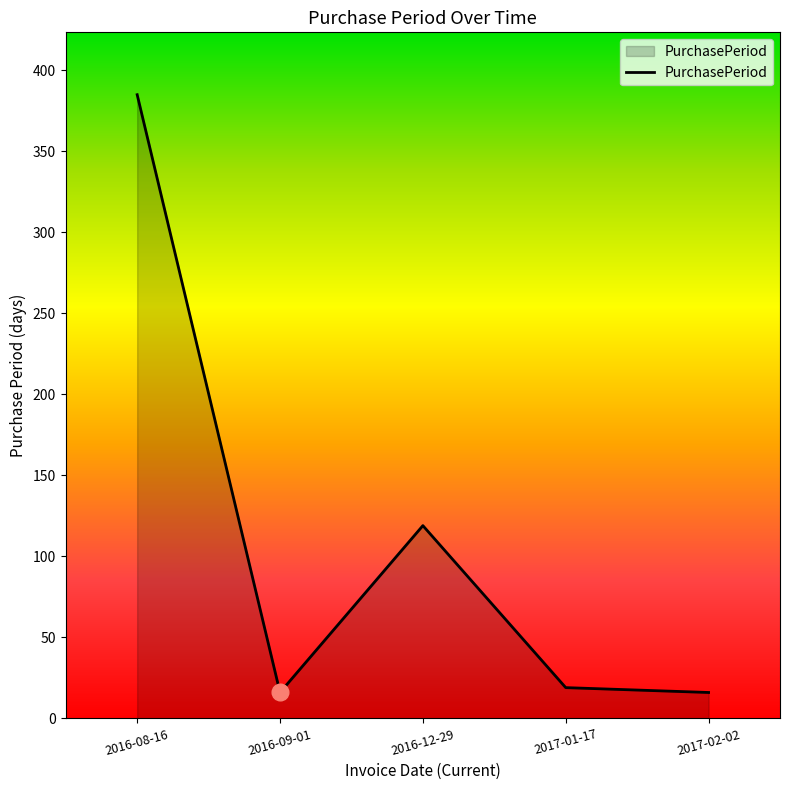

Where is the data nearest to the value 200?

2016-12-29